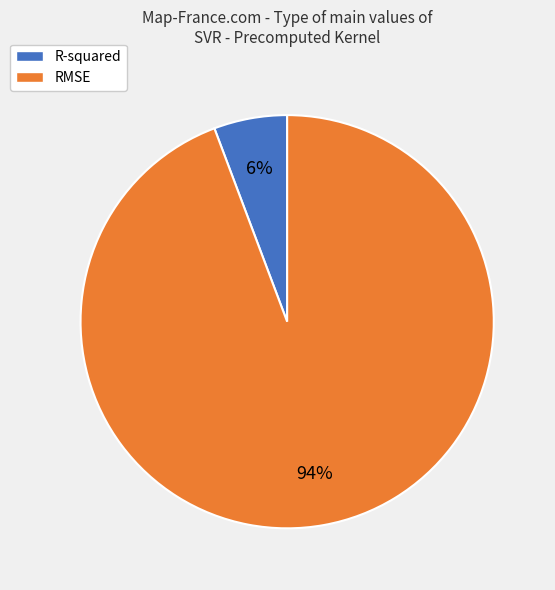

What is the smallest slice in the pie chart?

R-squared